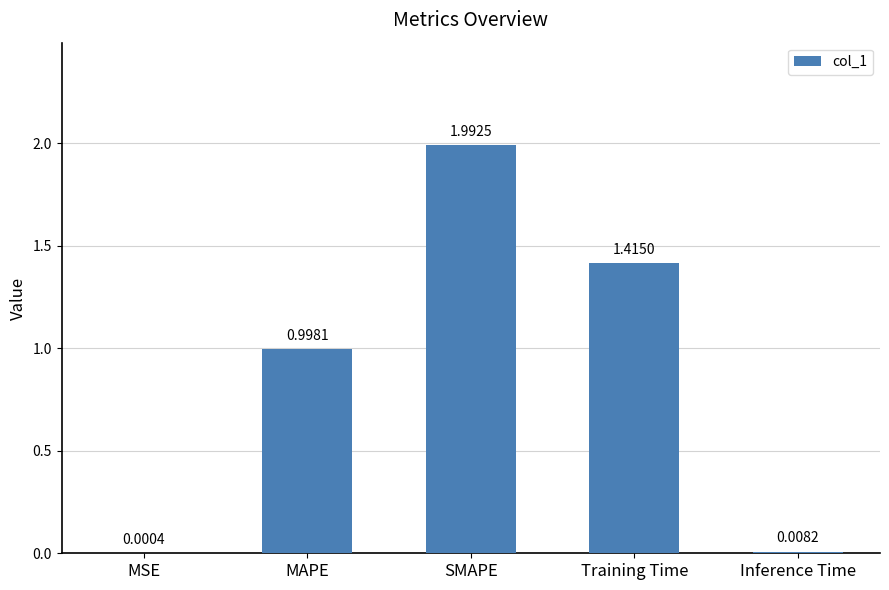

Where is the data nearest to the value 0?

MSE